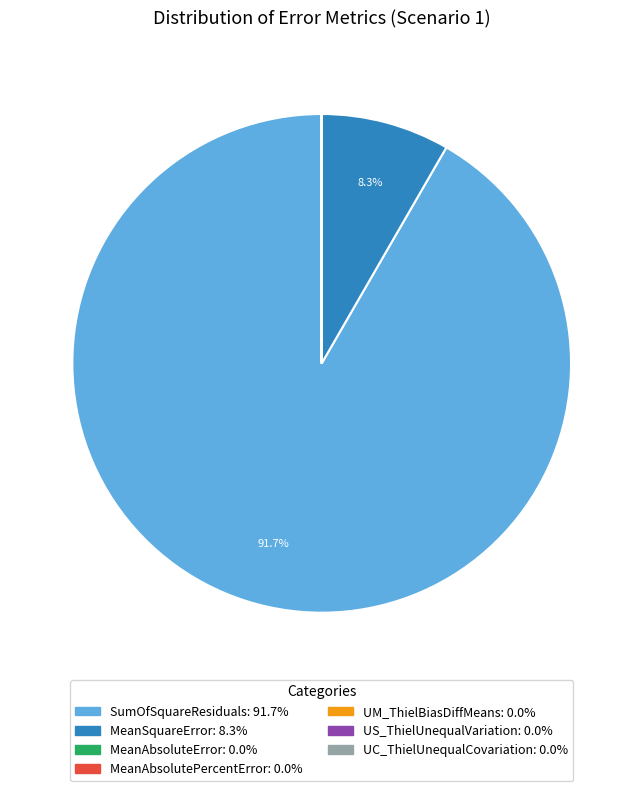

What percentage is NOT represented by SumOfSquareResiduals?

8.3%